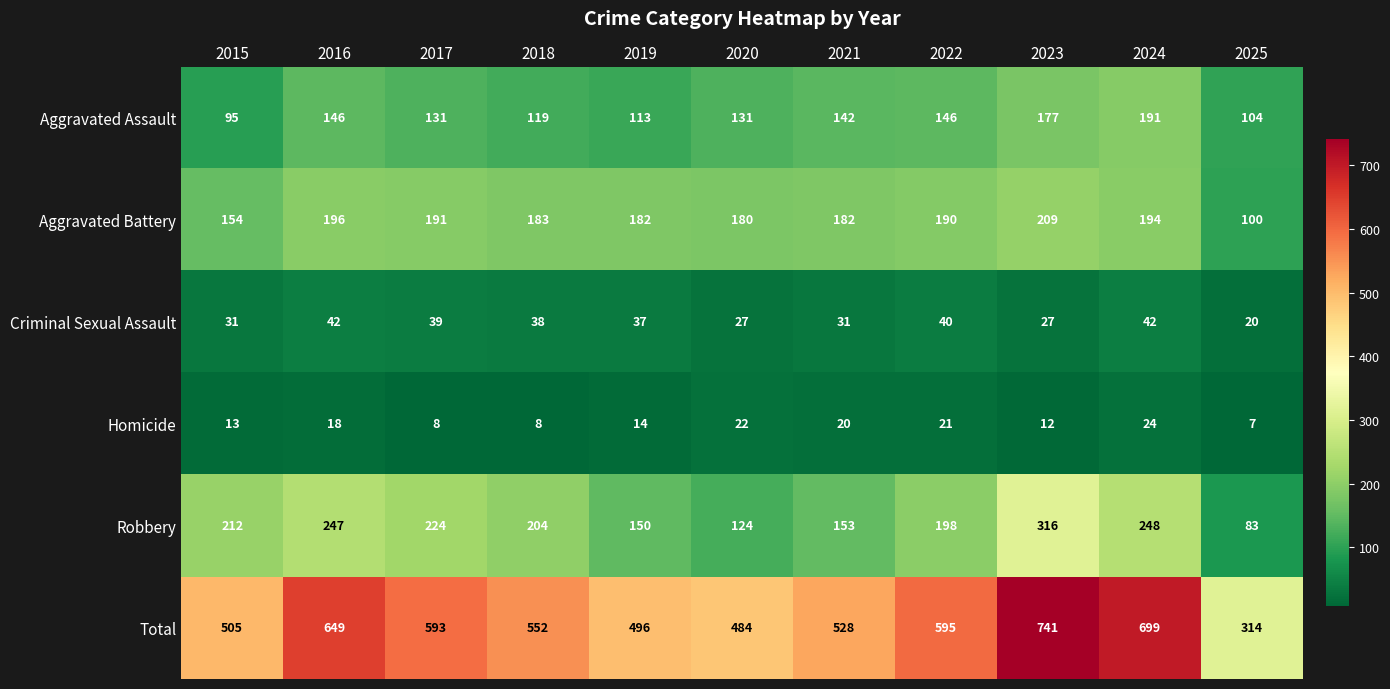

What is the total value across all series at 2016?

1298